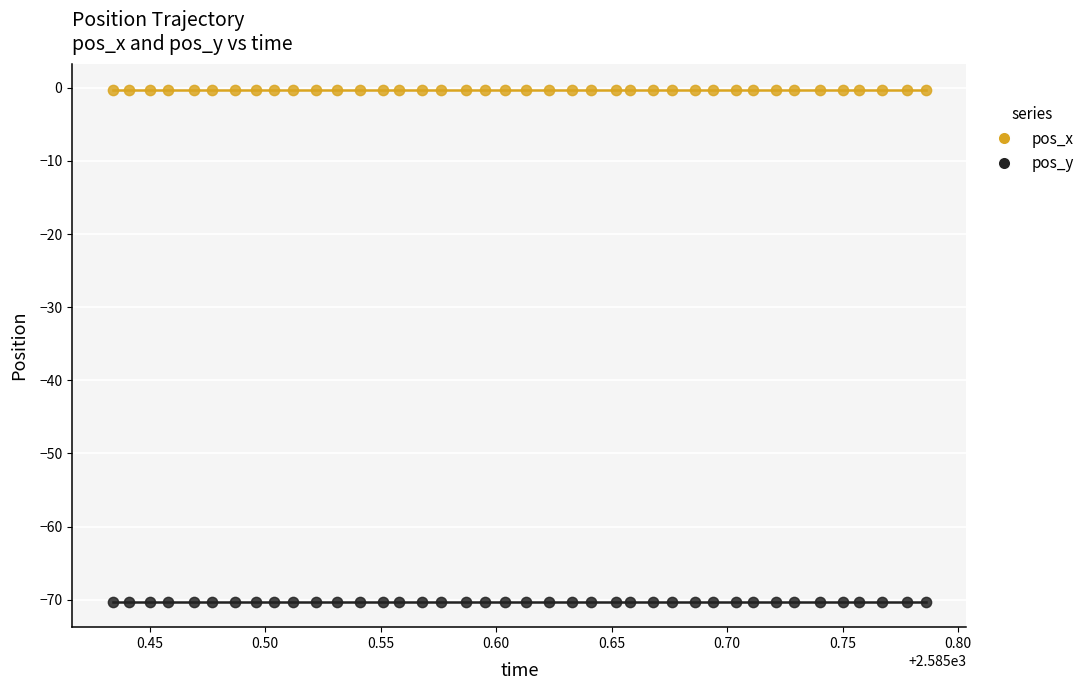

Which series contains the lowest Y value?

pos_y